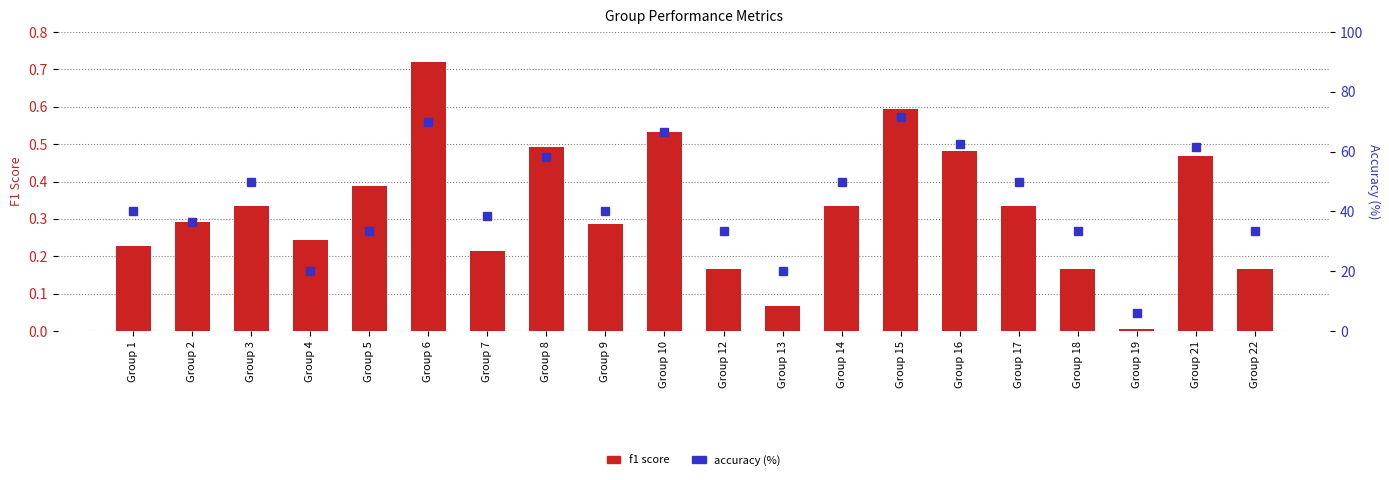

At which label is accuracy (%) closest to 38?

Group 7